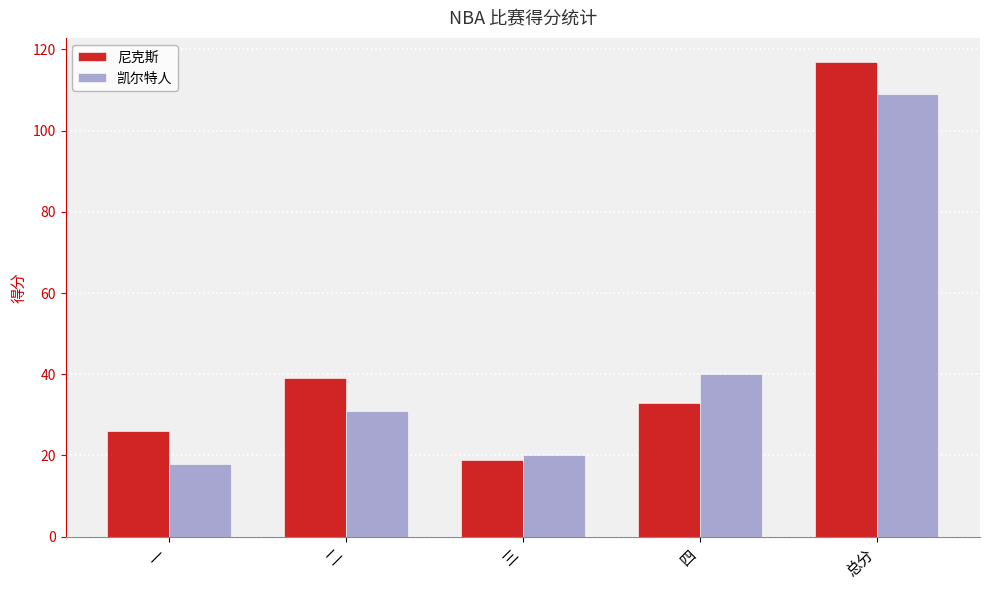

What is the difference between the maximum and second lowest values in the 尼克斯 series?

91